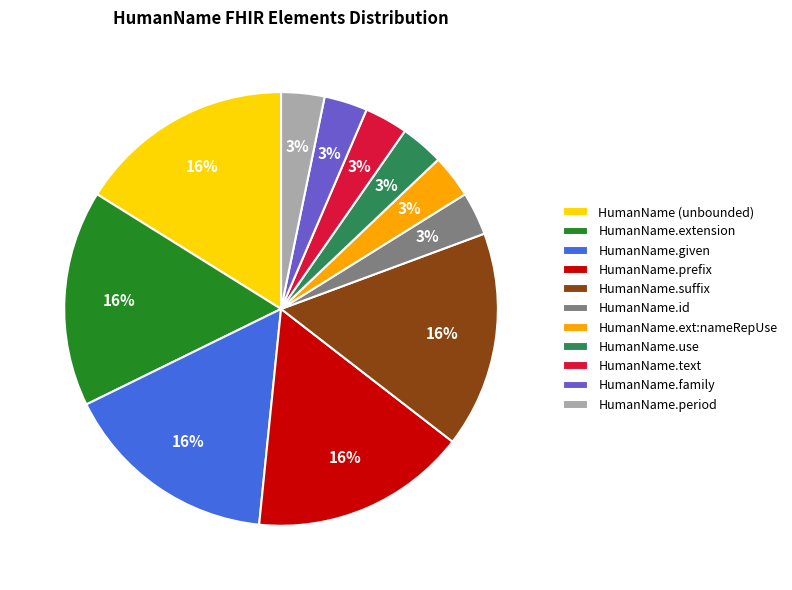

How many slices are in this pie chart?

11